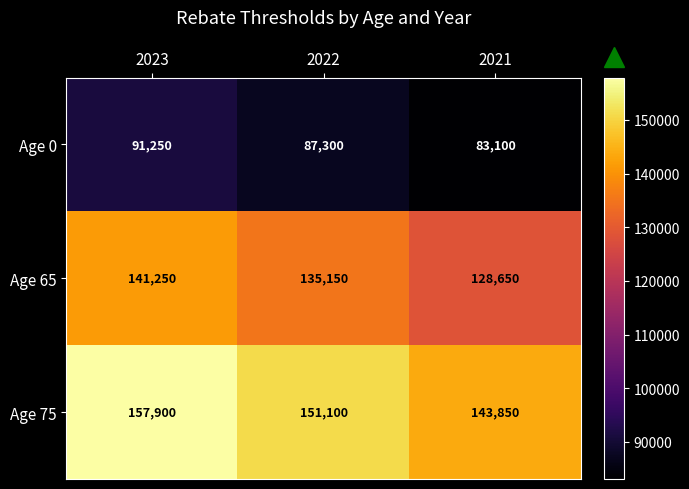

At how many categories does at least one series exceed 83905?

3